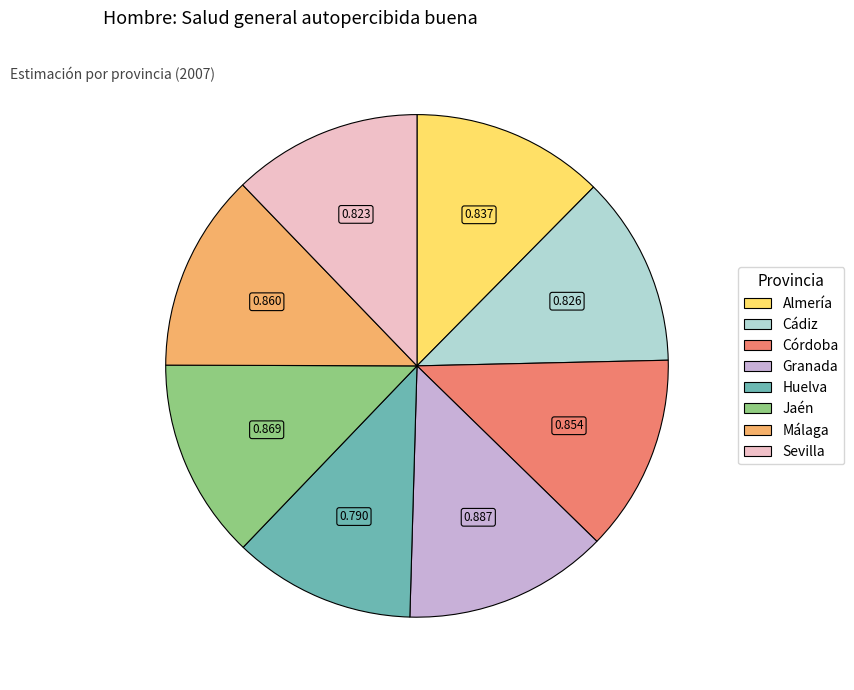

Is Córdoba the majority of the pie?

No